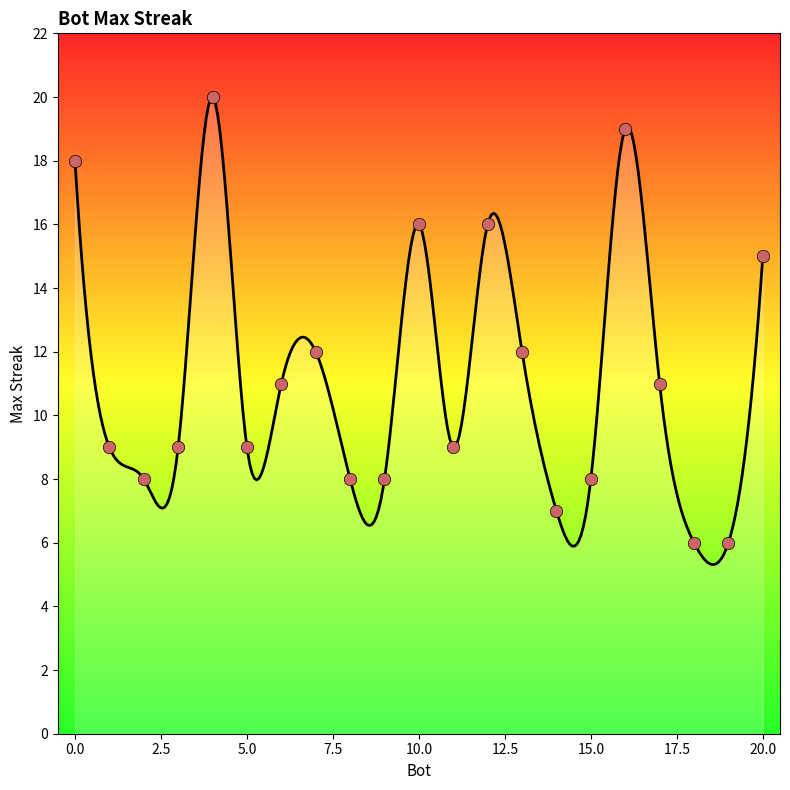

Between 8 and 4, which is larger?

4